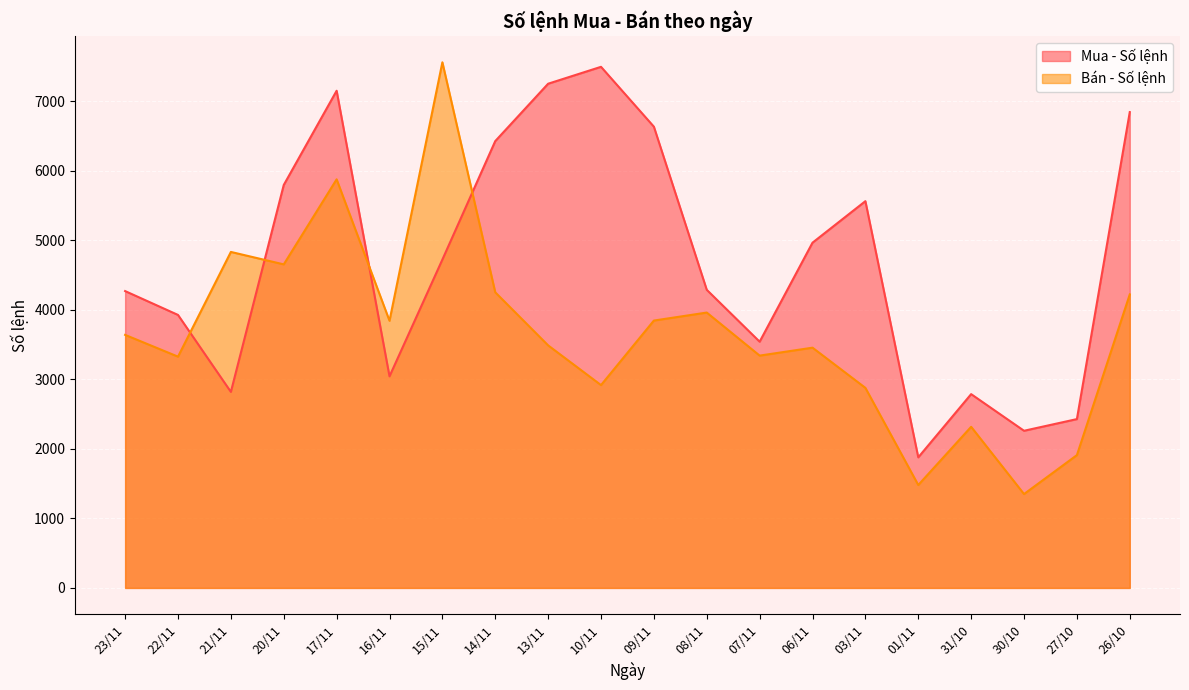

Between 26/10 and 14/11, which is larger?

26/10